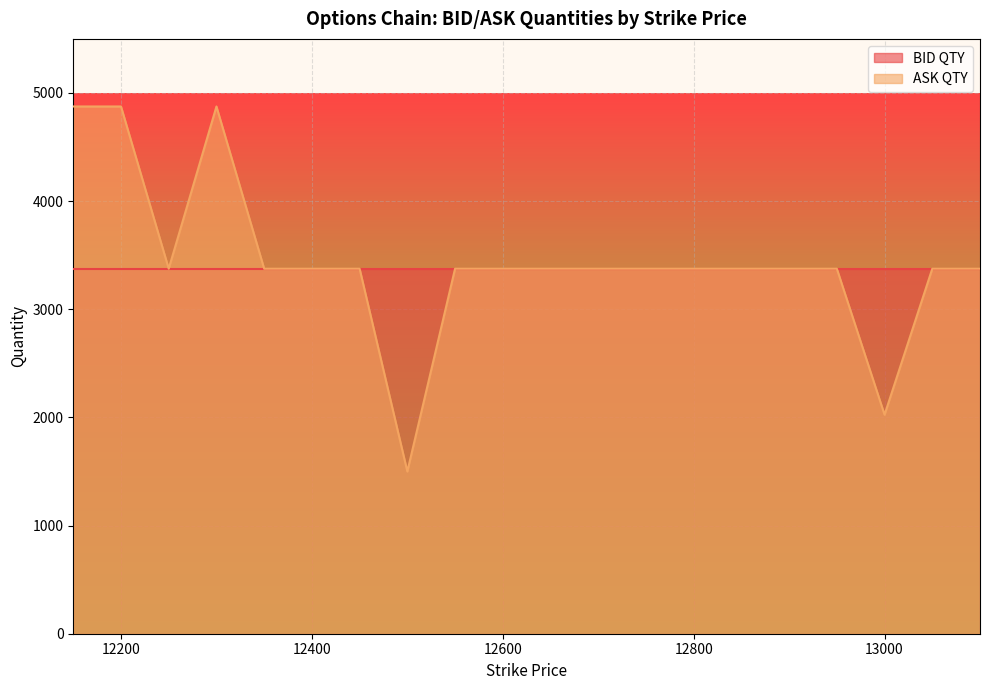

What is the change in value from 12350 to 12500?

-1875